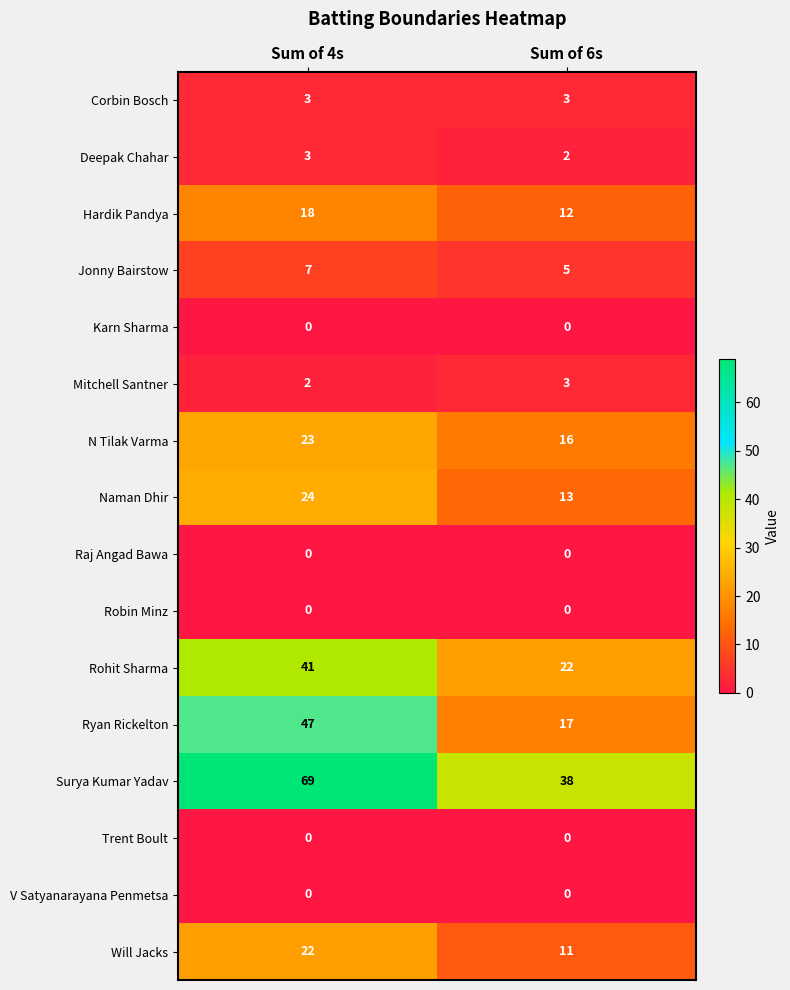

At how many categories does at least one series exceed 11?

2